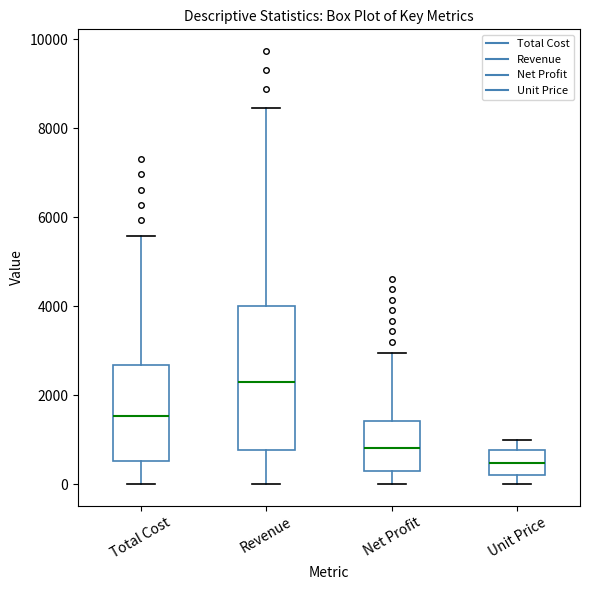

Reading left to right, transcribe this box plot: for each box, give where its median line is, the range the box spans, and where its two whiskers end, as read against the y-axis. The values are not printed on the chart, so give them approximately, as read against the axis.

Total Cost: median 1600, box 600 to 2600, whiskers 0 to 5600
Revenue: median 2400, box 800 to 4000, whiskers 0 to 8400
Net Profit: median 800, box 200 to 1400, whiskers 0 to 3000
Unit Price: median 400, box 200 to 800, whiskers 0 to 1000